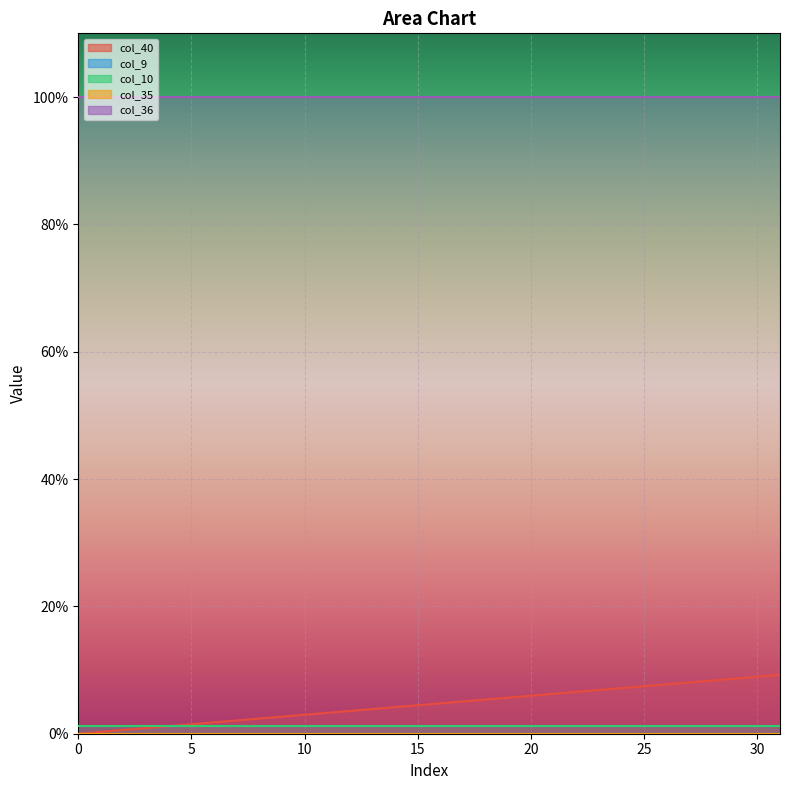

True or false: col_35 has more than 0 points higher than both neighbors.

False